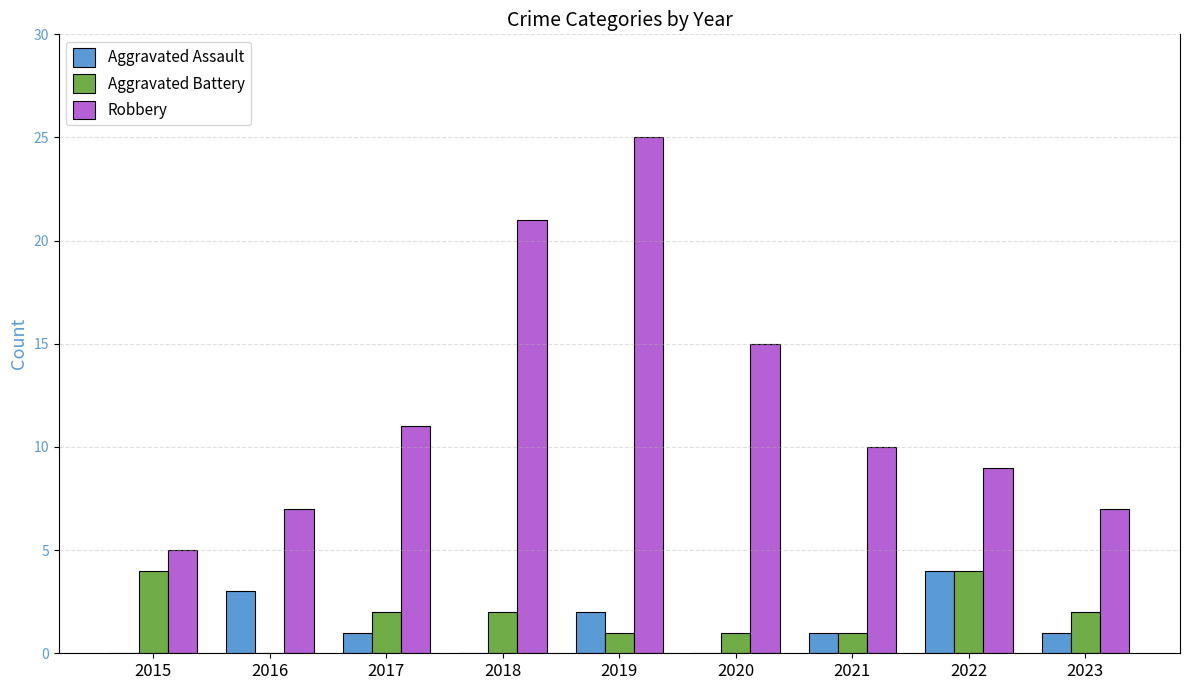

How many groups of bars are there?

9